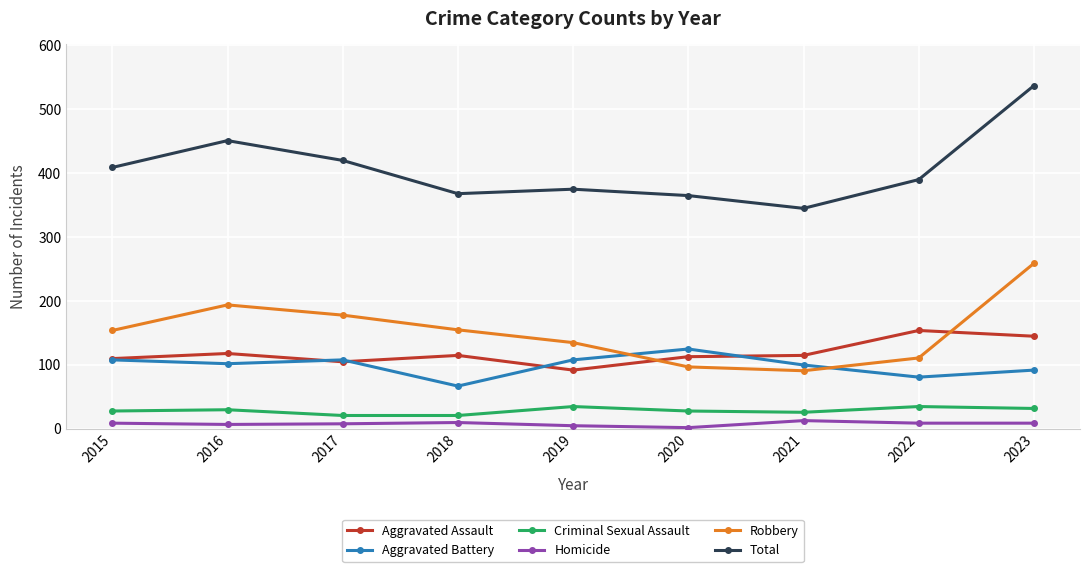

True or false: Criminal Sexual Assault has a value of 51 at 2023.

False